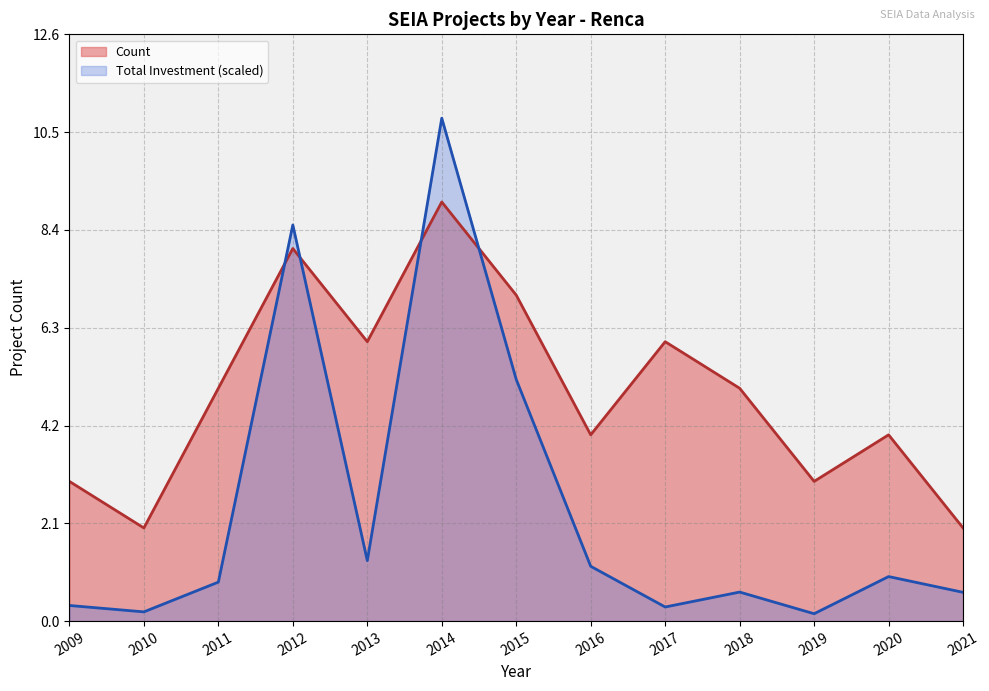

Which has a higher value, 2010 or 2020?

2020